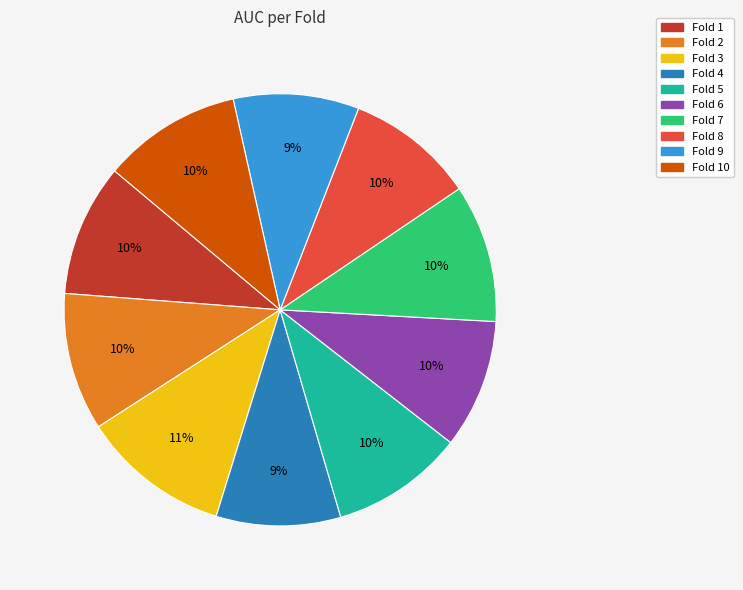

To the nearest percent, what is the difference between the largest and smallest slice percentages?

2%